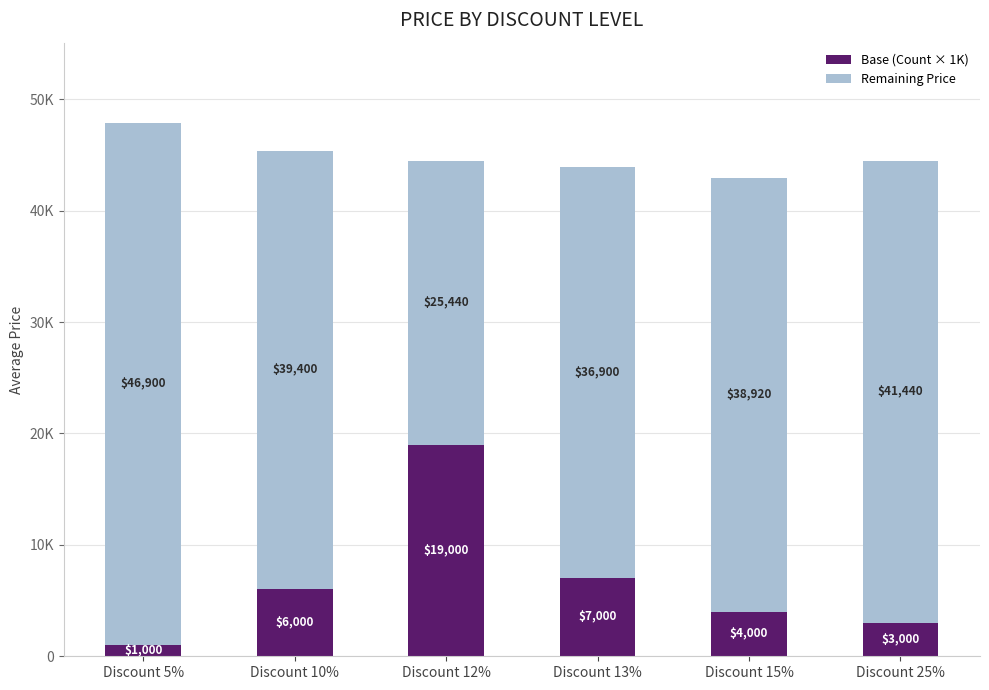

Are the bars grouped side by side (vs. stacked)?

No